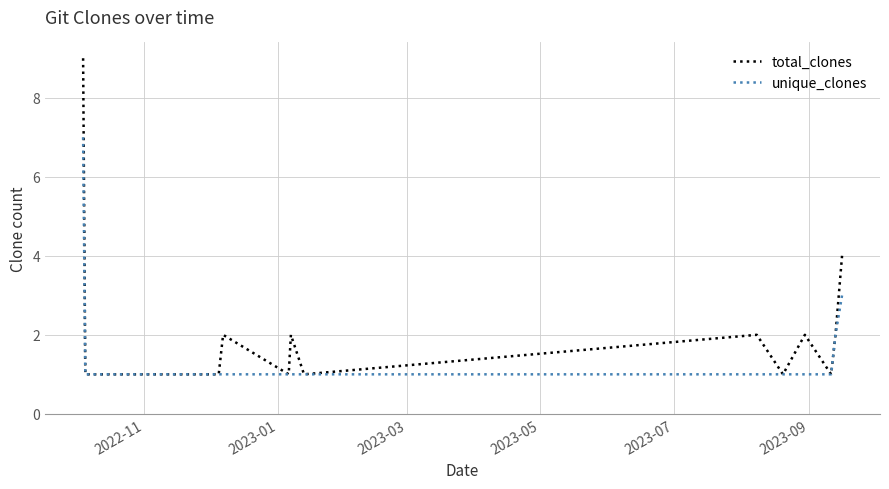

Which series has the widest spread of values?

total_clones